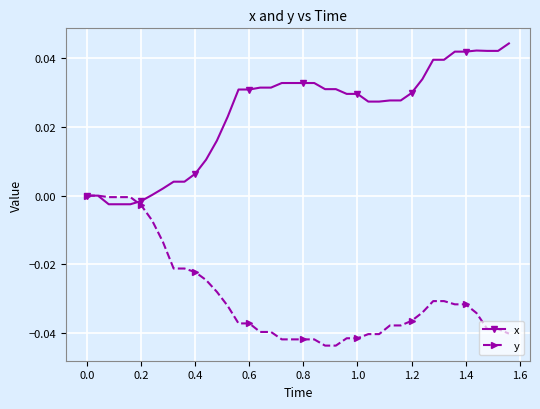

What are all the series names shown in the legend?

x, y